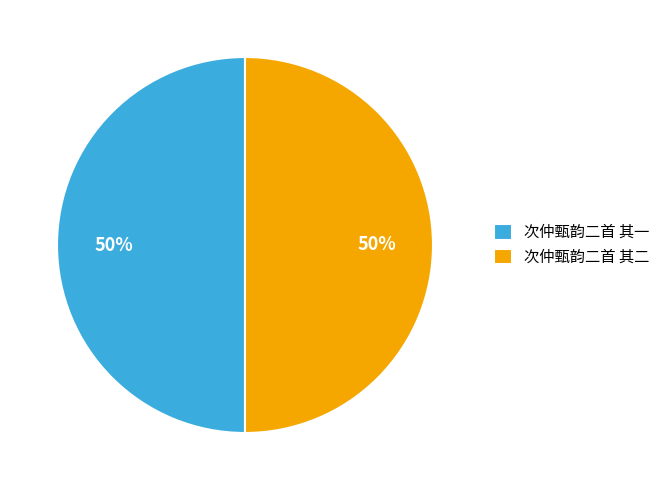

Is it true that 次仲甄韵二首 其一 is 50% of the pie?

True